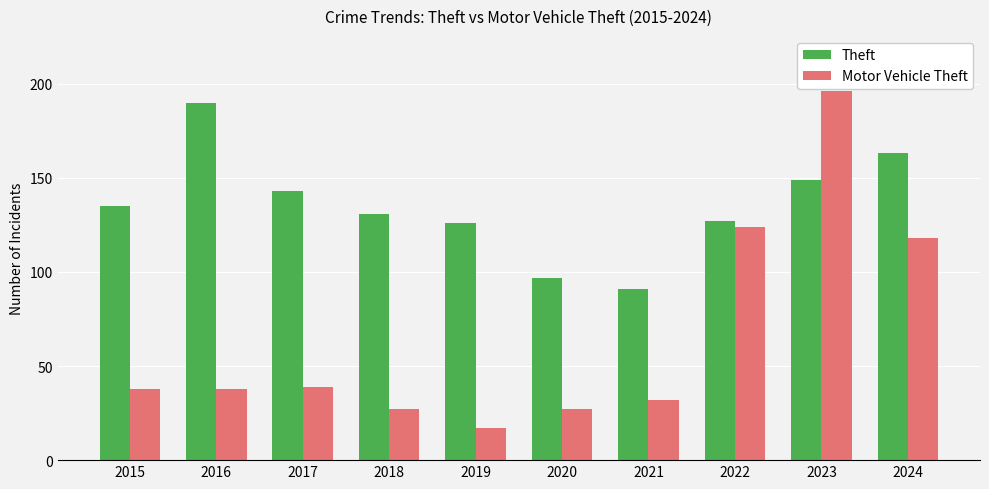

What is the highest value of the Theft series?

190